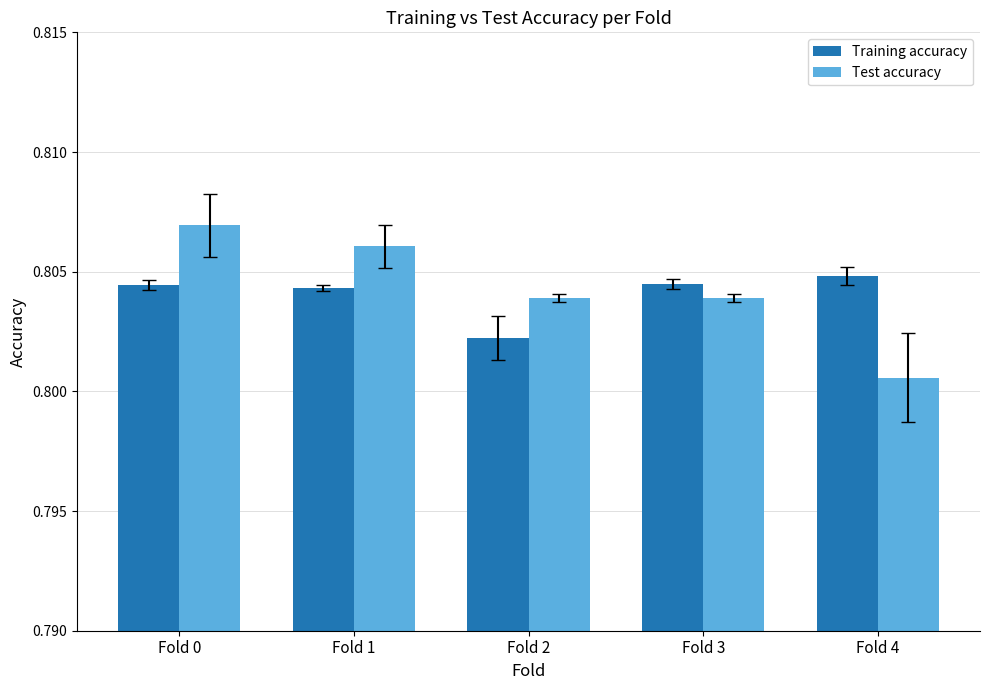

Which series changed the most between Fold 0 and Fold 2?

Test accuracy